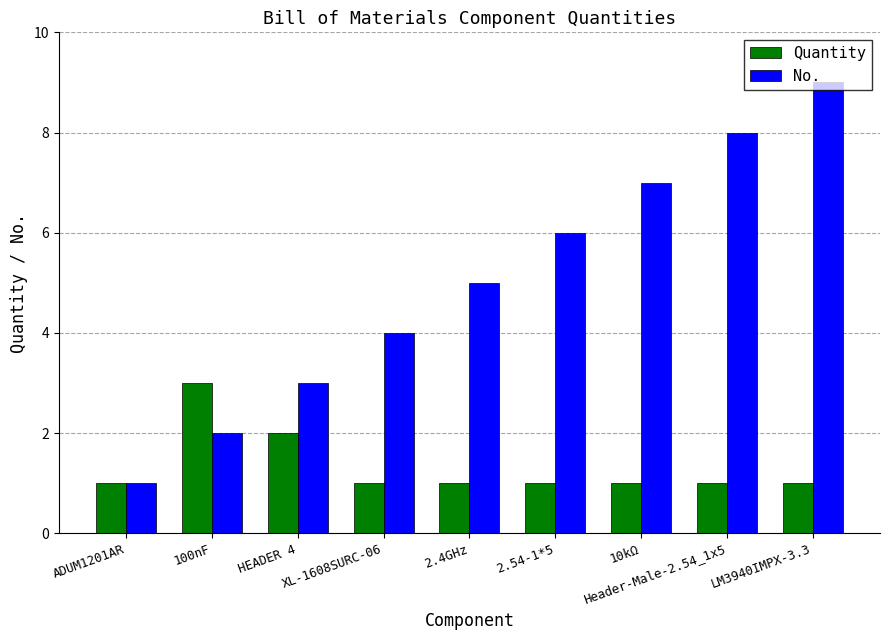

What position from the left is ADUM1201AR?

1